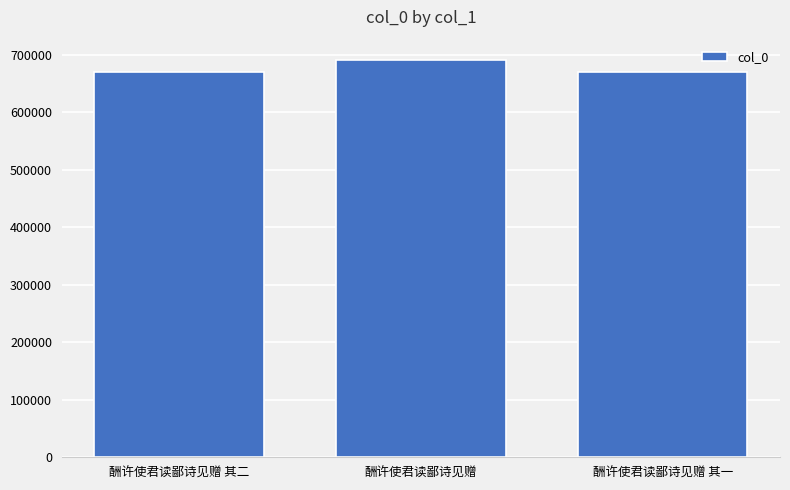

True or false: the data shows 1103984 at 酬许使君读鄙诗见赠 其一.

False